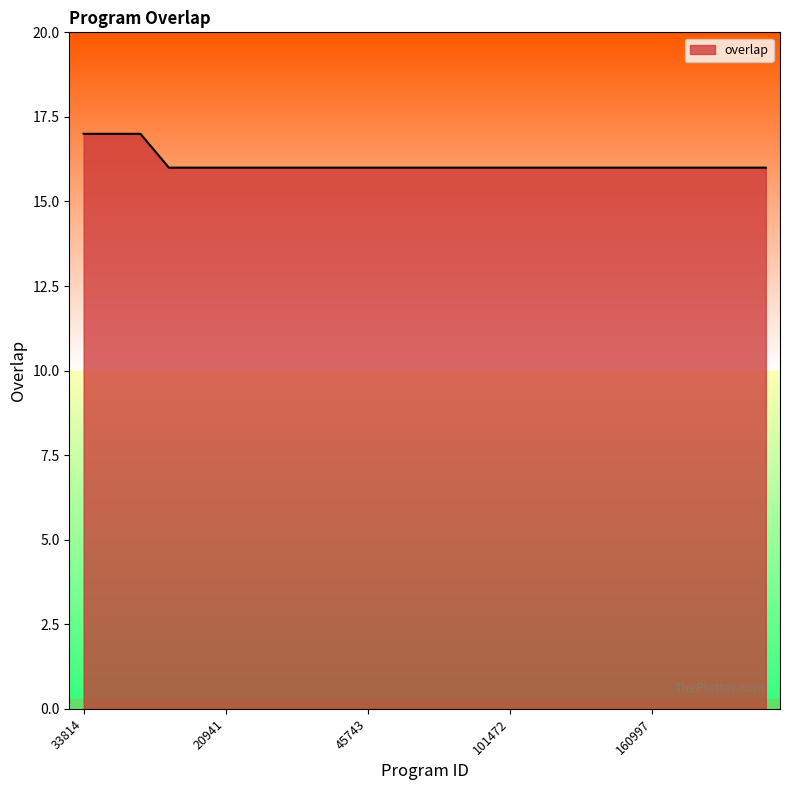

What is the sum of all values?

403